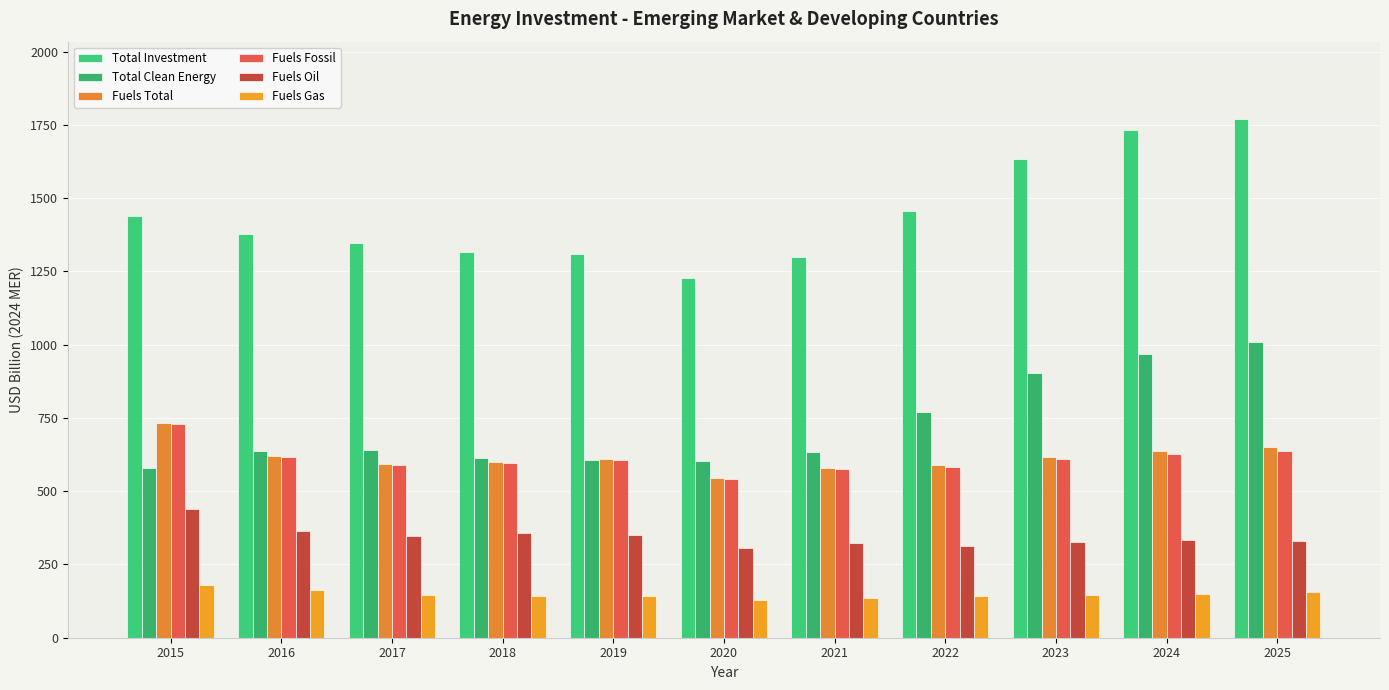

At which label does Total Investment first exceed 1377?

2015